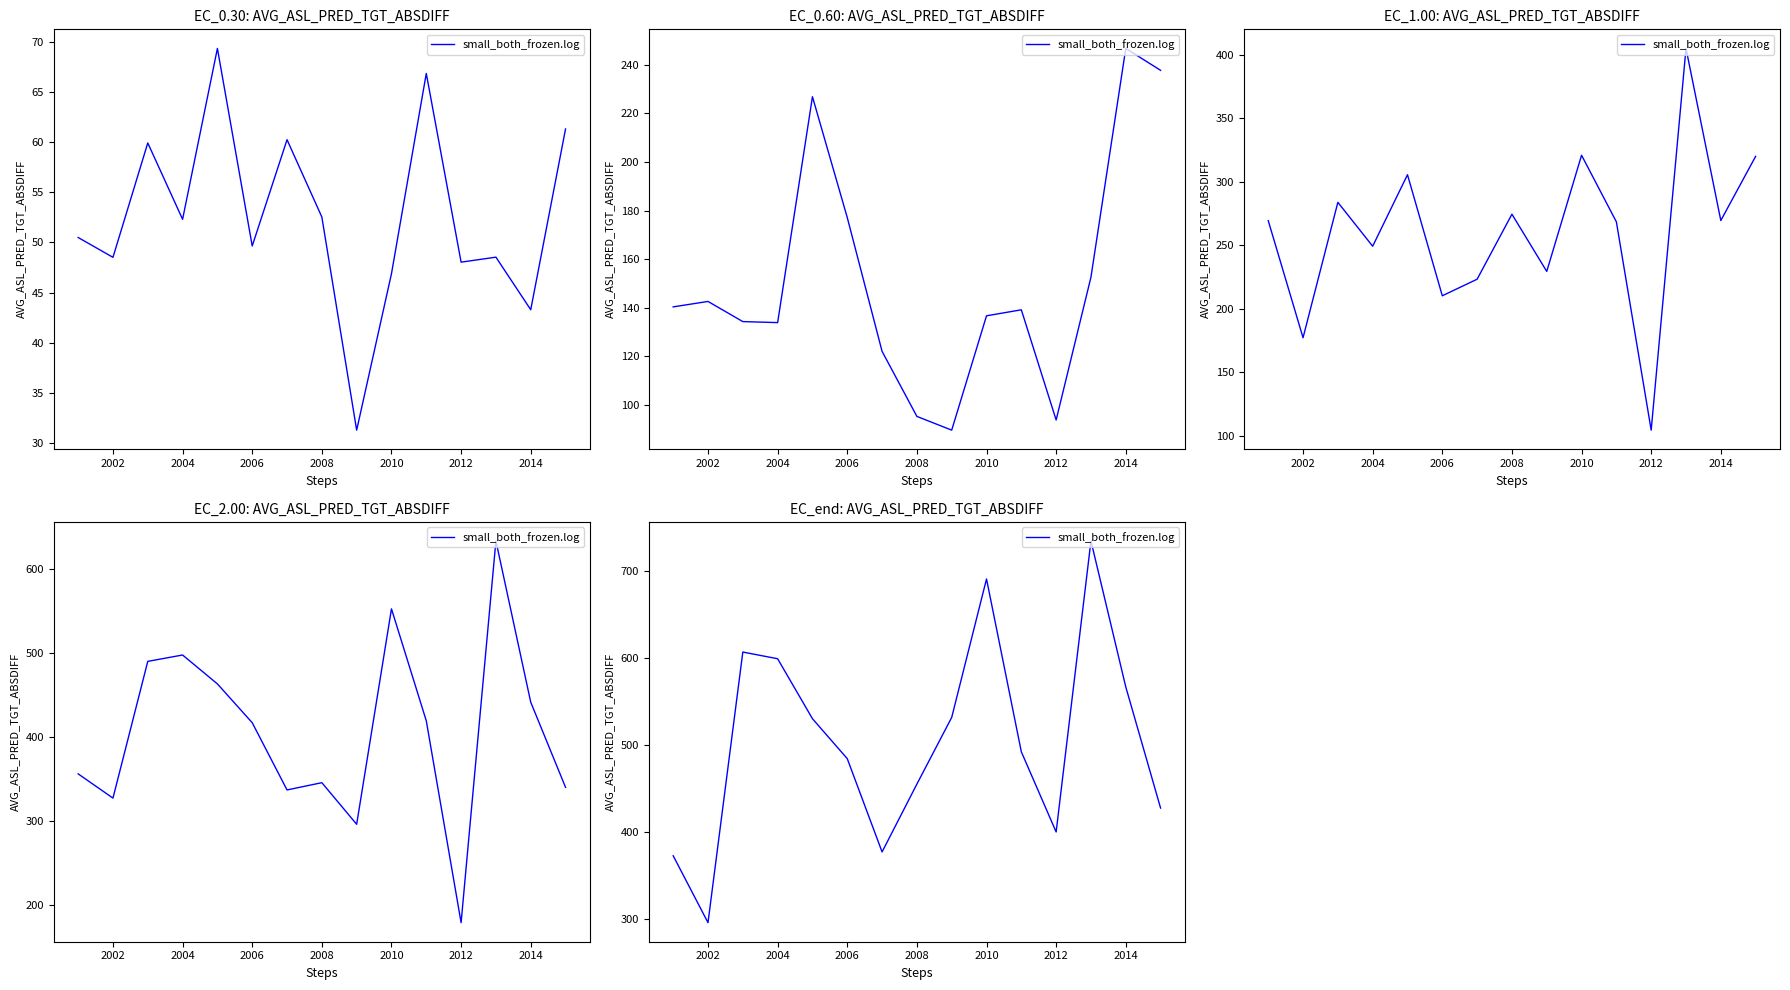

What is the sum of the values at 2008 and 2004?

1054.1